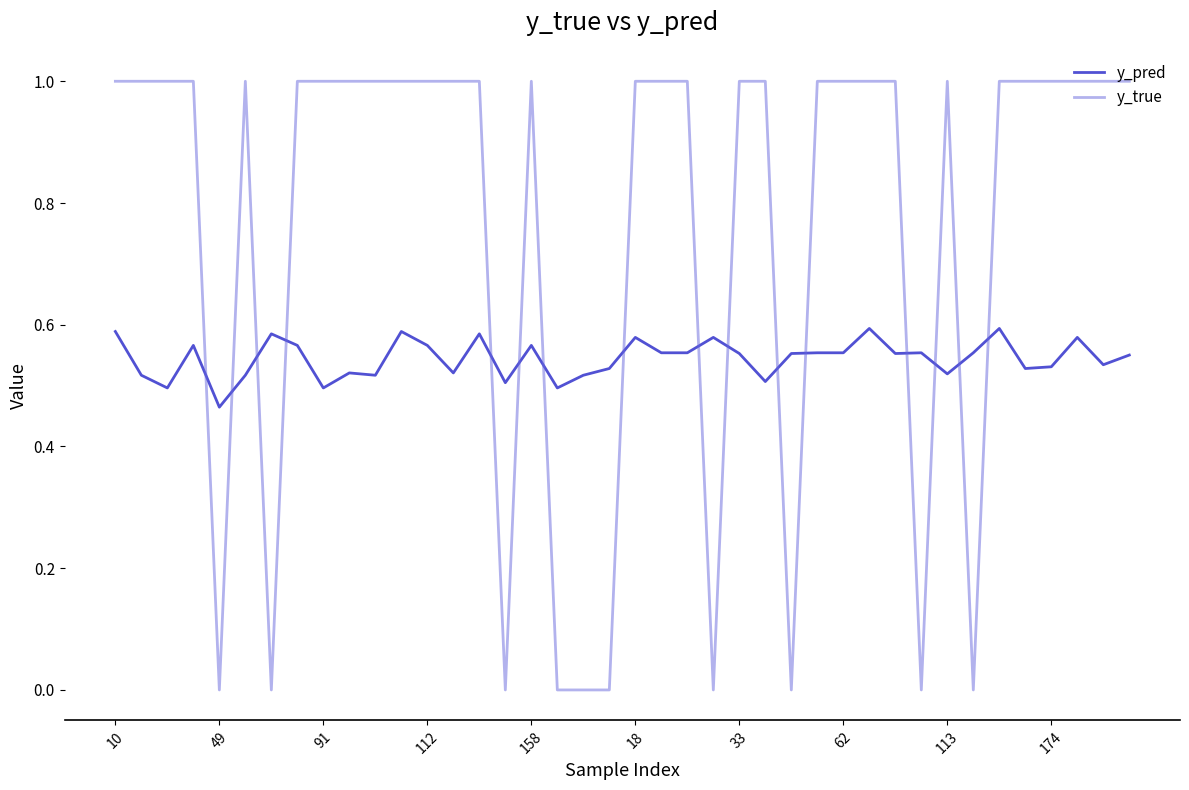

What is the difference between the maximum and minimum values in the y_true series?

1.0